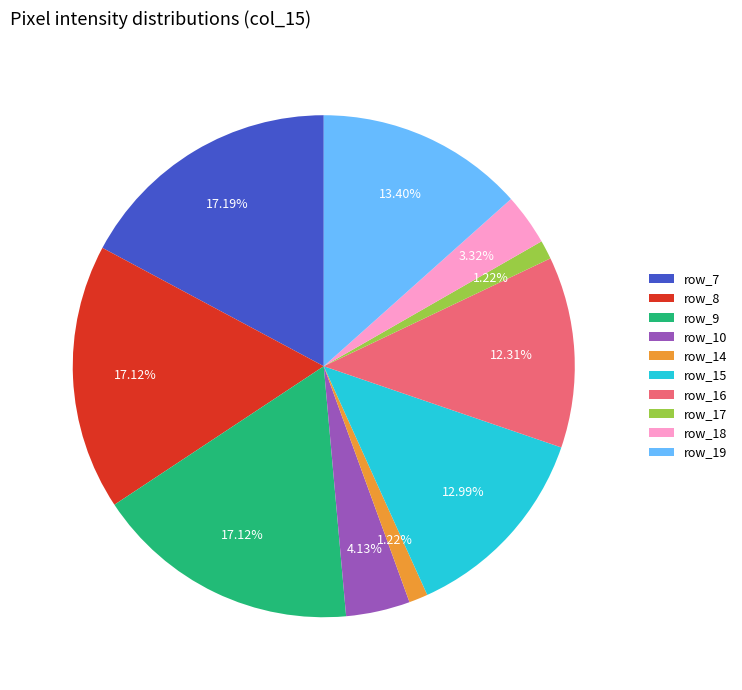

To the nearest percent, what is the average slice percentage?

10%